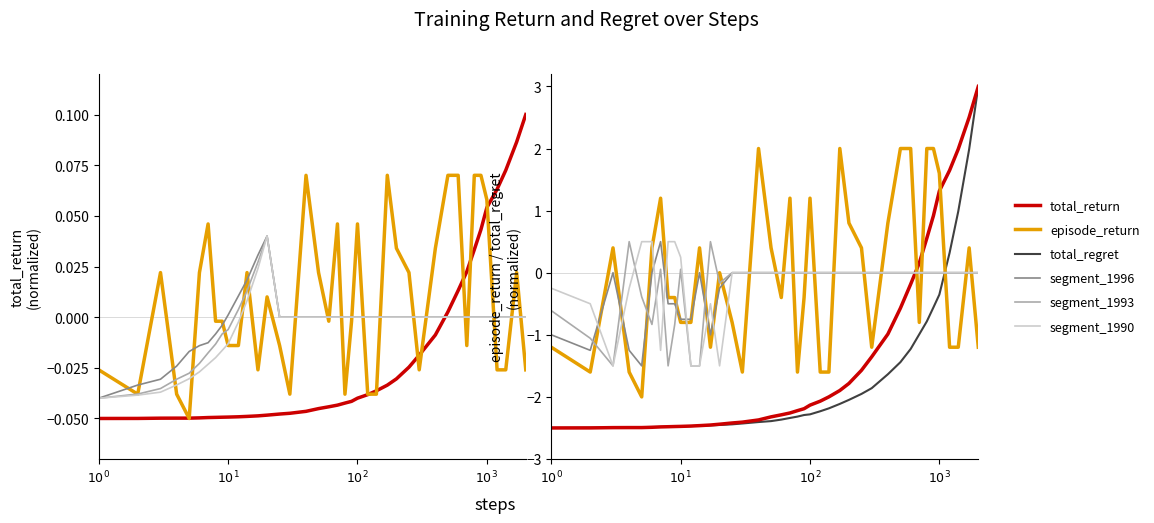

Which series has the largest range (max minus min)?

total_regret